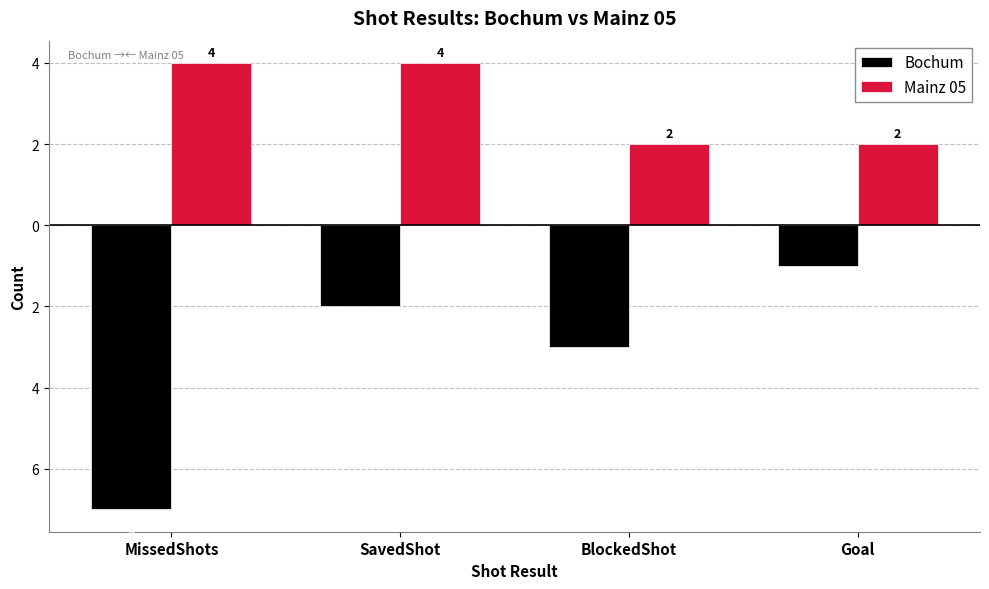

Which has a higher value, MissedShots or Goal?

Goal